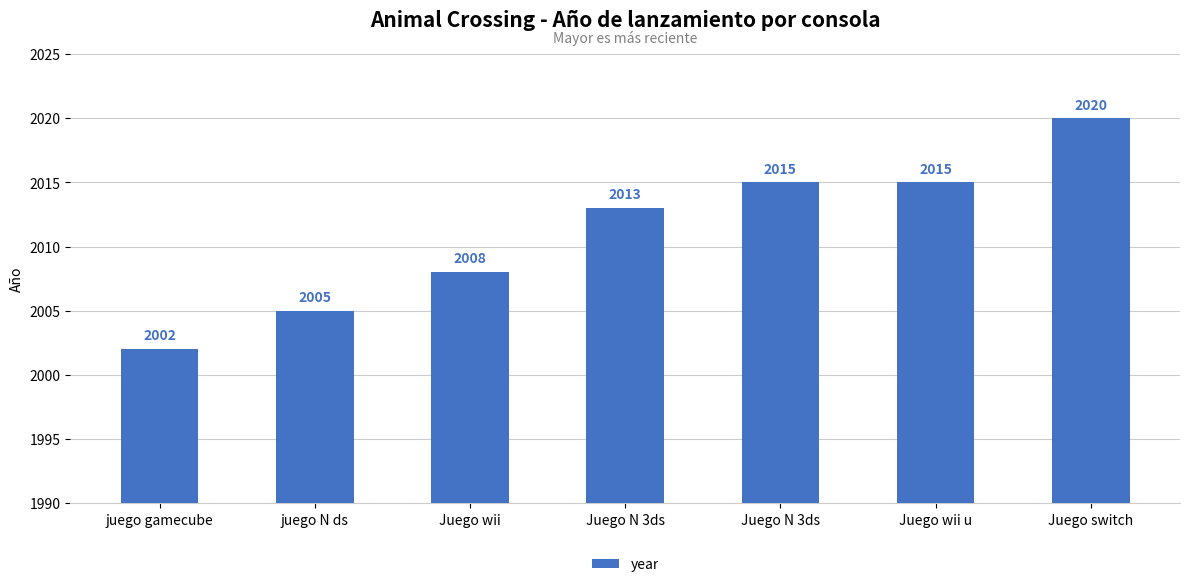

Approximately how many times larger is the value at Juego N 3ds compared to Juego switch?

1.0